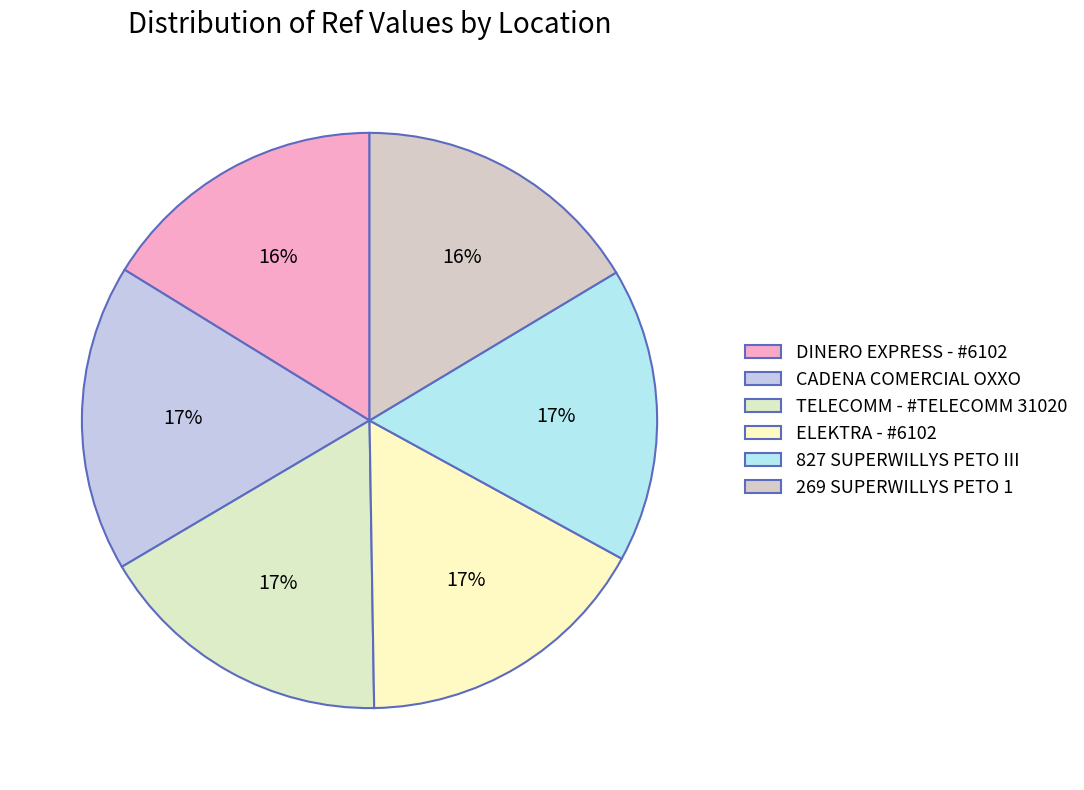

Approximately how many times larger is the value at 269 SUPERWILLYS PETO 1 compared to CADENA COMERCIAL OXXO?

0.9